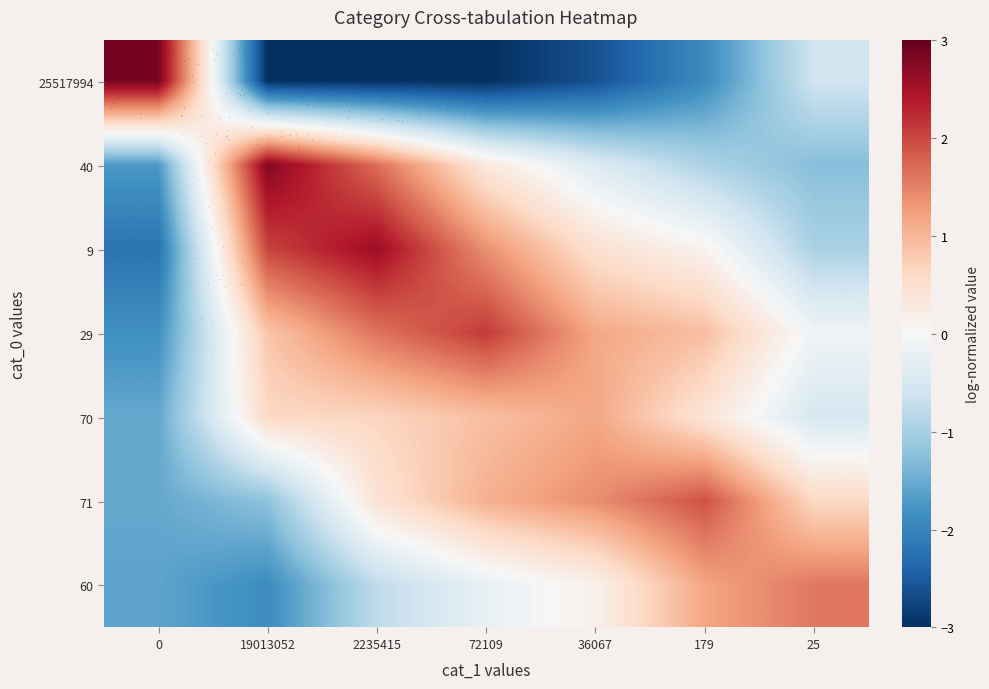

What is the spread (max minus min) of values at 179?

3.8